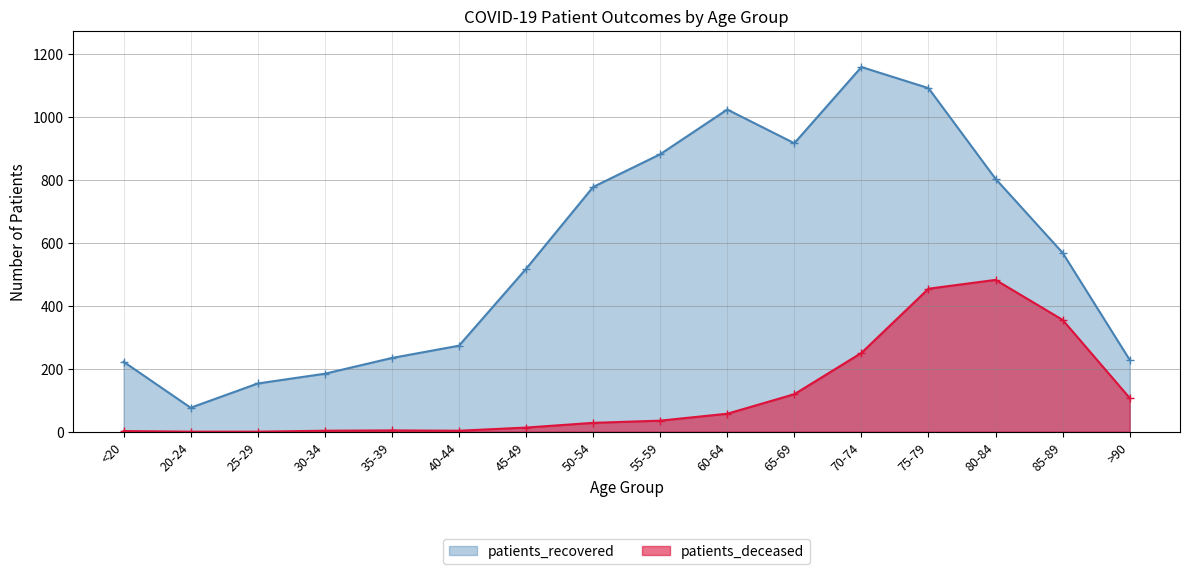

At which category does patients_recovered reach its first local peak?

60-64